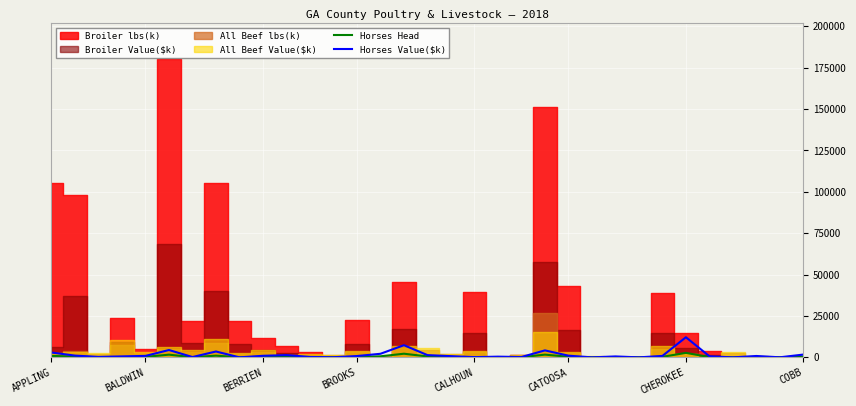

Rank the categories by Horses Value($k) value from lowest to highest.

8, 23, 25, 29, 31, 12, 18, CHEROKEE, 20, 11, BERRIEN, 19, 24, BROOKS, 28, 17, 13, 30, 26, CALHOUN, 9, 22, BALDWIN, 16, 10, 32, 14, APPLING, COBB, 21, CATOOSA, 15, 27